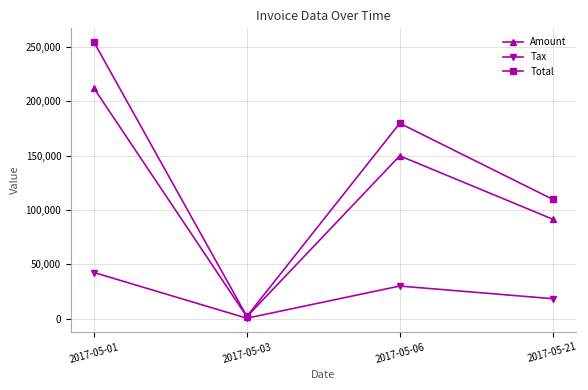

Where does the Total series first go above 179759?

2017-05-01